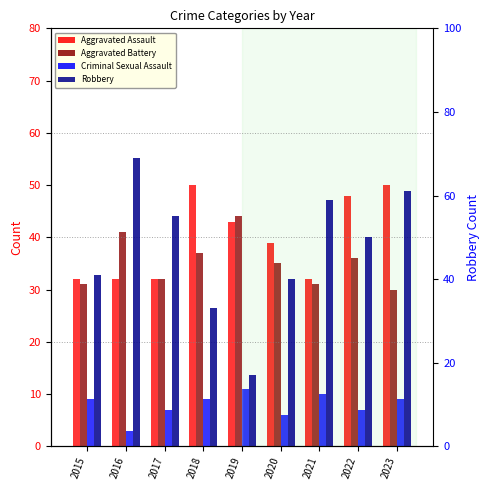

Which series has the largest total across all categories?

Robbery